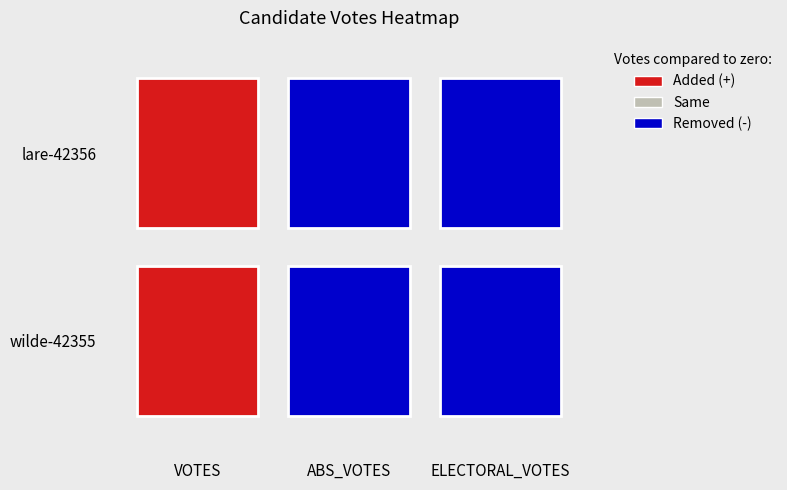

How many values in wilde-42355 are above zero?

1